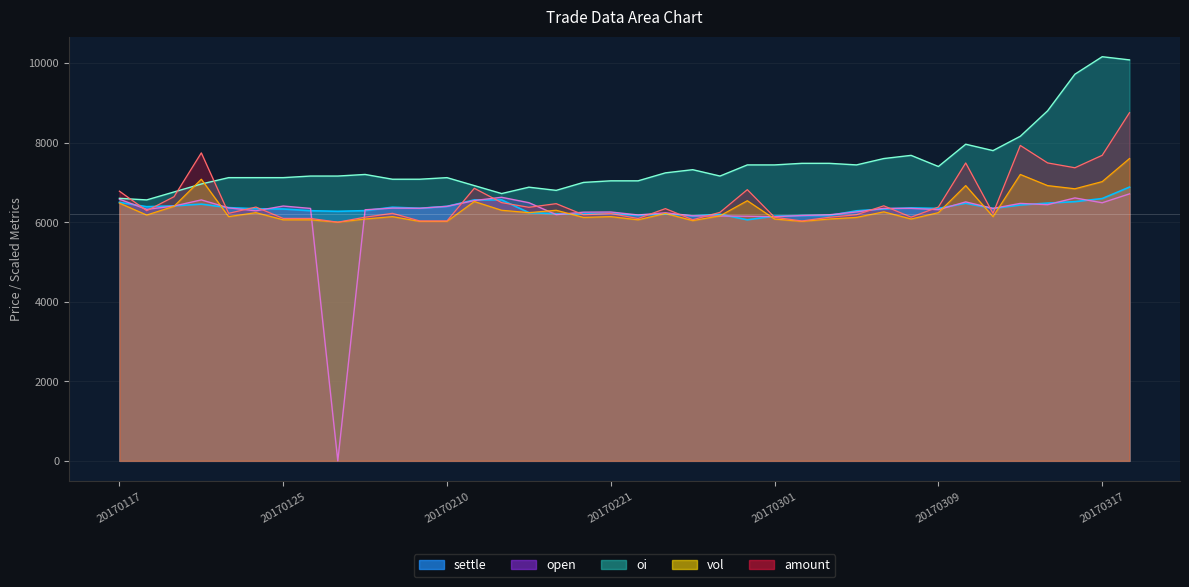

Reading left to right, extract all data points from this chart.

amount: 6779.8	6287.6	6640.9	7742.6	6222.8	6380.2	6094.9	6094.3	6000.0	6125.8	6223.1	6031.8	6032.0	6852.6	6491.9	6374.3	6465.8	6186.1	6217.8	6092.6	6341.4	6061.6	6248.0	6817.9	6123.0	6030.9	6123.4	6188.6	6411.6	6127.2	6380.8	7489.4	6222.0	7929.6	7490.4	7368.4	7681.5	8753.0
vol: 6480.0	6180.0	6400.0	7080.0	6140.0	6240.0	6060.0	6060.0	6000.0	6080.0	6140.0	6020.0	6020.0	6520.0	6300.0	6240.0	6300.0	6120.0	6140.0	6060.0	6220.0	6040.0	6160.0	6540.0	6080.0	6020.0	6080.0	6120.0	6260.0	6080.0	6240.0	6920.0	6140.0	7200.0	6920.0	6840.0	7020.0	7600.0
oi: 6600.0	6560.0	6760.0	6960.0	7120.0	7120.0	7120.0	7160.0	7160.0	7200.0	7080.0	7080.0	7120.0	6920.0	6720.0	6880.0	6800.0	7000.0	7040.0	7040.0	7240.0	7320.0	7160.0	7440.0	7440.0	7480.0	7480.0	7440.0	7600.0	7680.0	7400.0	7960.0	7800.0	8160.0	8800.0	9720.0	10160.0	10080.0
settle: 6498.0	6390.0	6410.0	6454.0	6366.0	6338.0	6332.0	6288.0	6274.0	6290.0	6376.0	6350.0	6398.0	6560.0	6560.0	6240.0	6212.0	6206.0	6224.0	6170.0	6206.0	6158.0	6200.0	6060.0	6152.0	6168.0	6168.0	6286.0	6332.0	6360.0	6346.0	6476.0	6344.0	6432.0	6480.0	6516.0	6594.0	6882.0
open: 6578.0	6322.0	6406.0	6560.0	6360.0	6286.0	6406.0	6346.0	0.0	6312.0	6354.0	6350.0	6398.0	6544.0	6626.0	6490.0	6190.0	6252.0	6256.0	6182.0	6236.0	6160.0	6156.0	6150.0	6138.0	6168.0	6186.0	6258.0	6348.0	6348.0	6314.0	6510.0	6346.0	6472.0	6440.0	6610.0	6488.0	6712.0